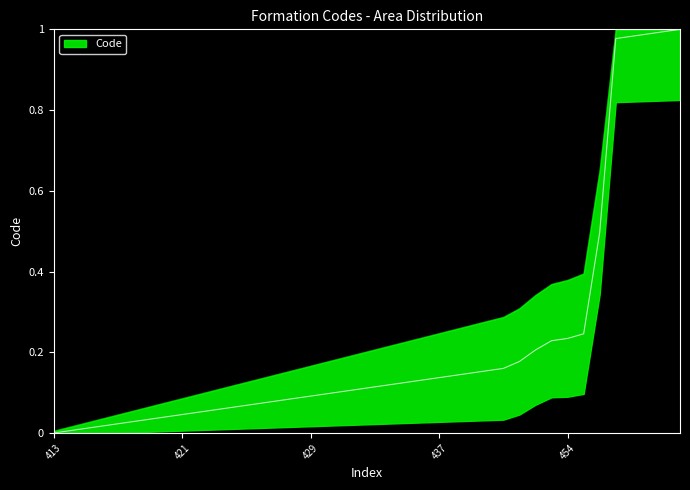

How many positive values are there?

39